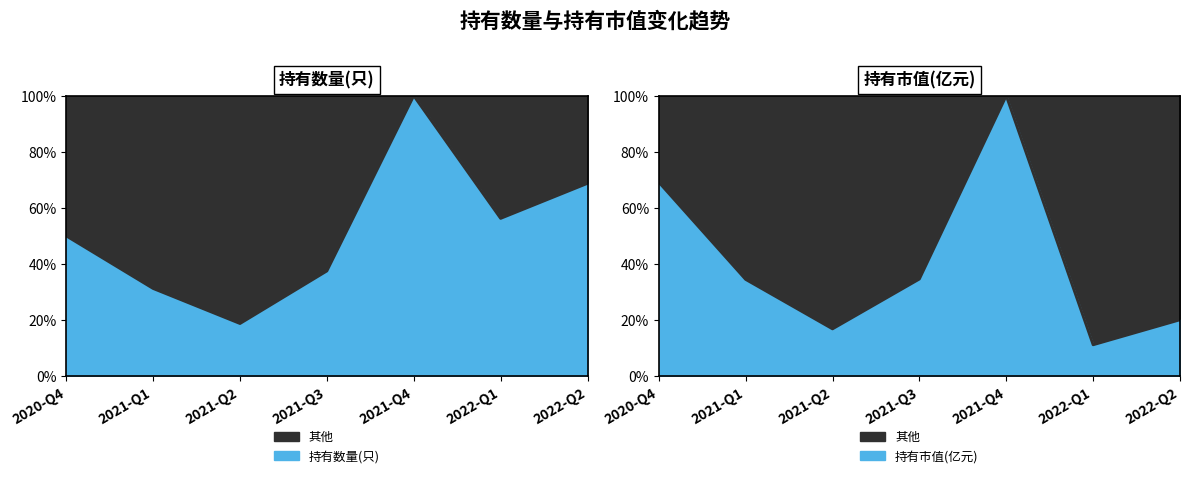

Which series has the widest spread of values?

持有市值(亿元)